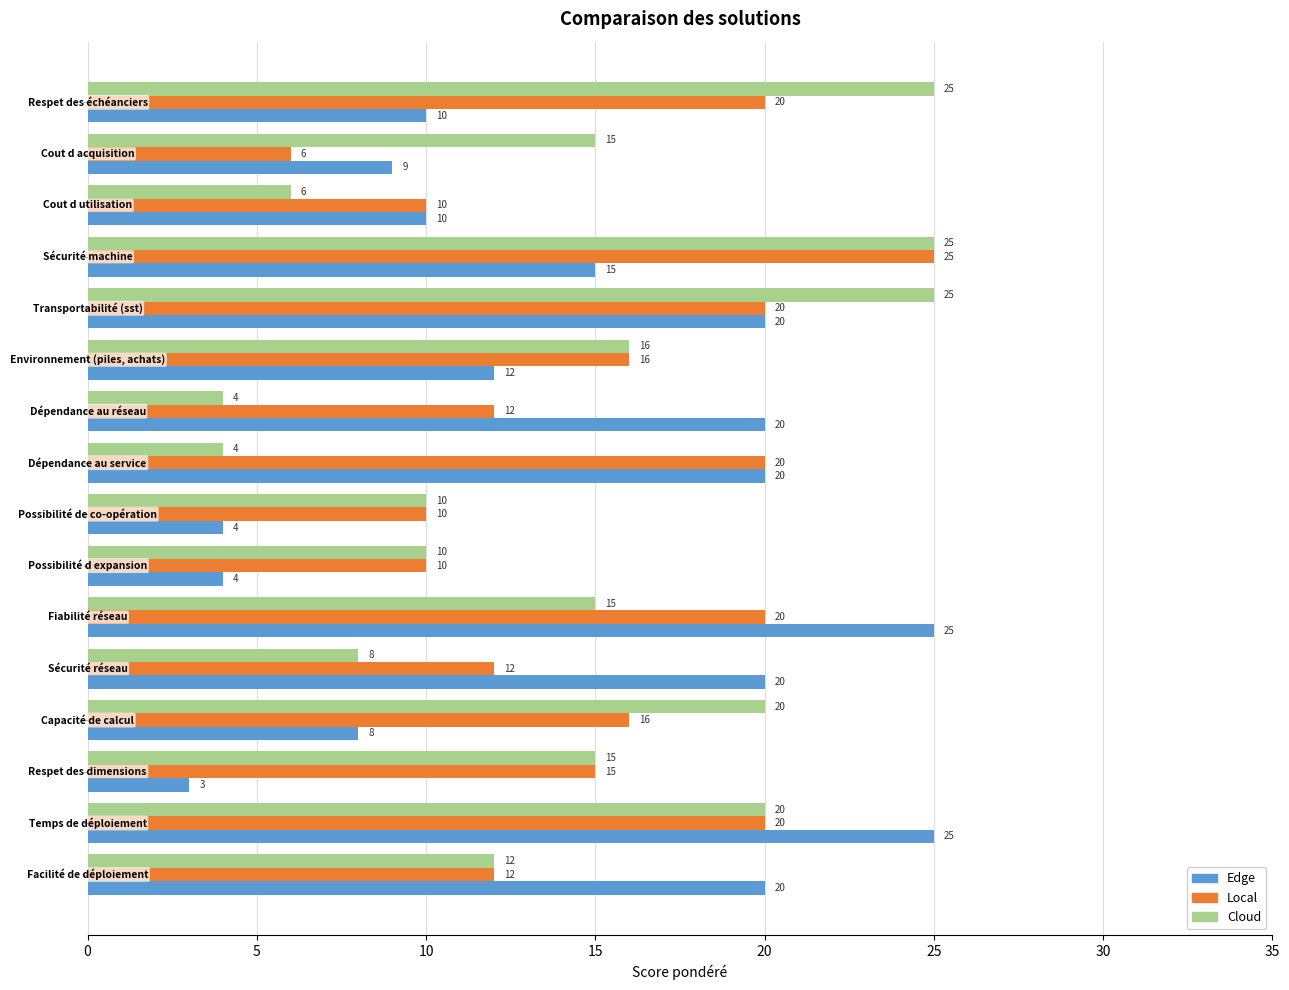

Which series has the largest range (max minus min)?

Edge